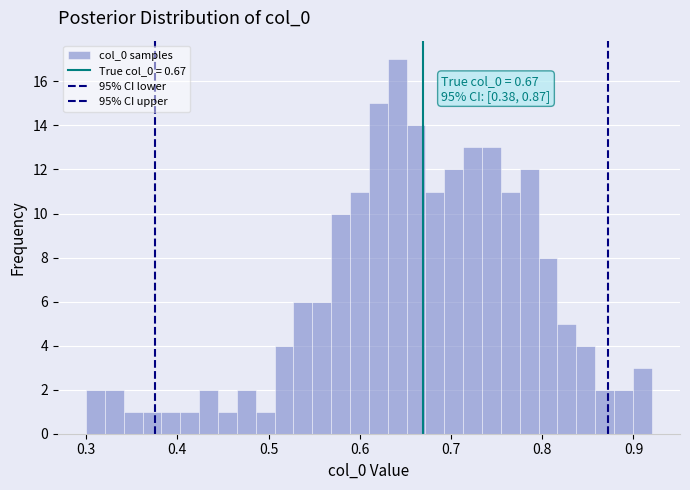

Around what value on the x-axis is the tallest bar? Give the approximate position of its centre, as read against the axis.

0.64